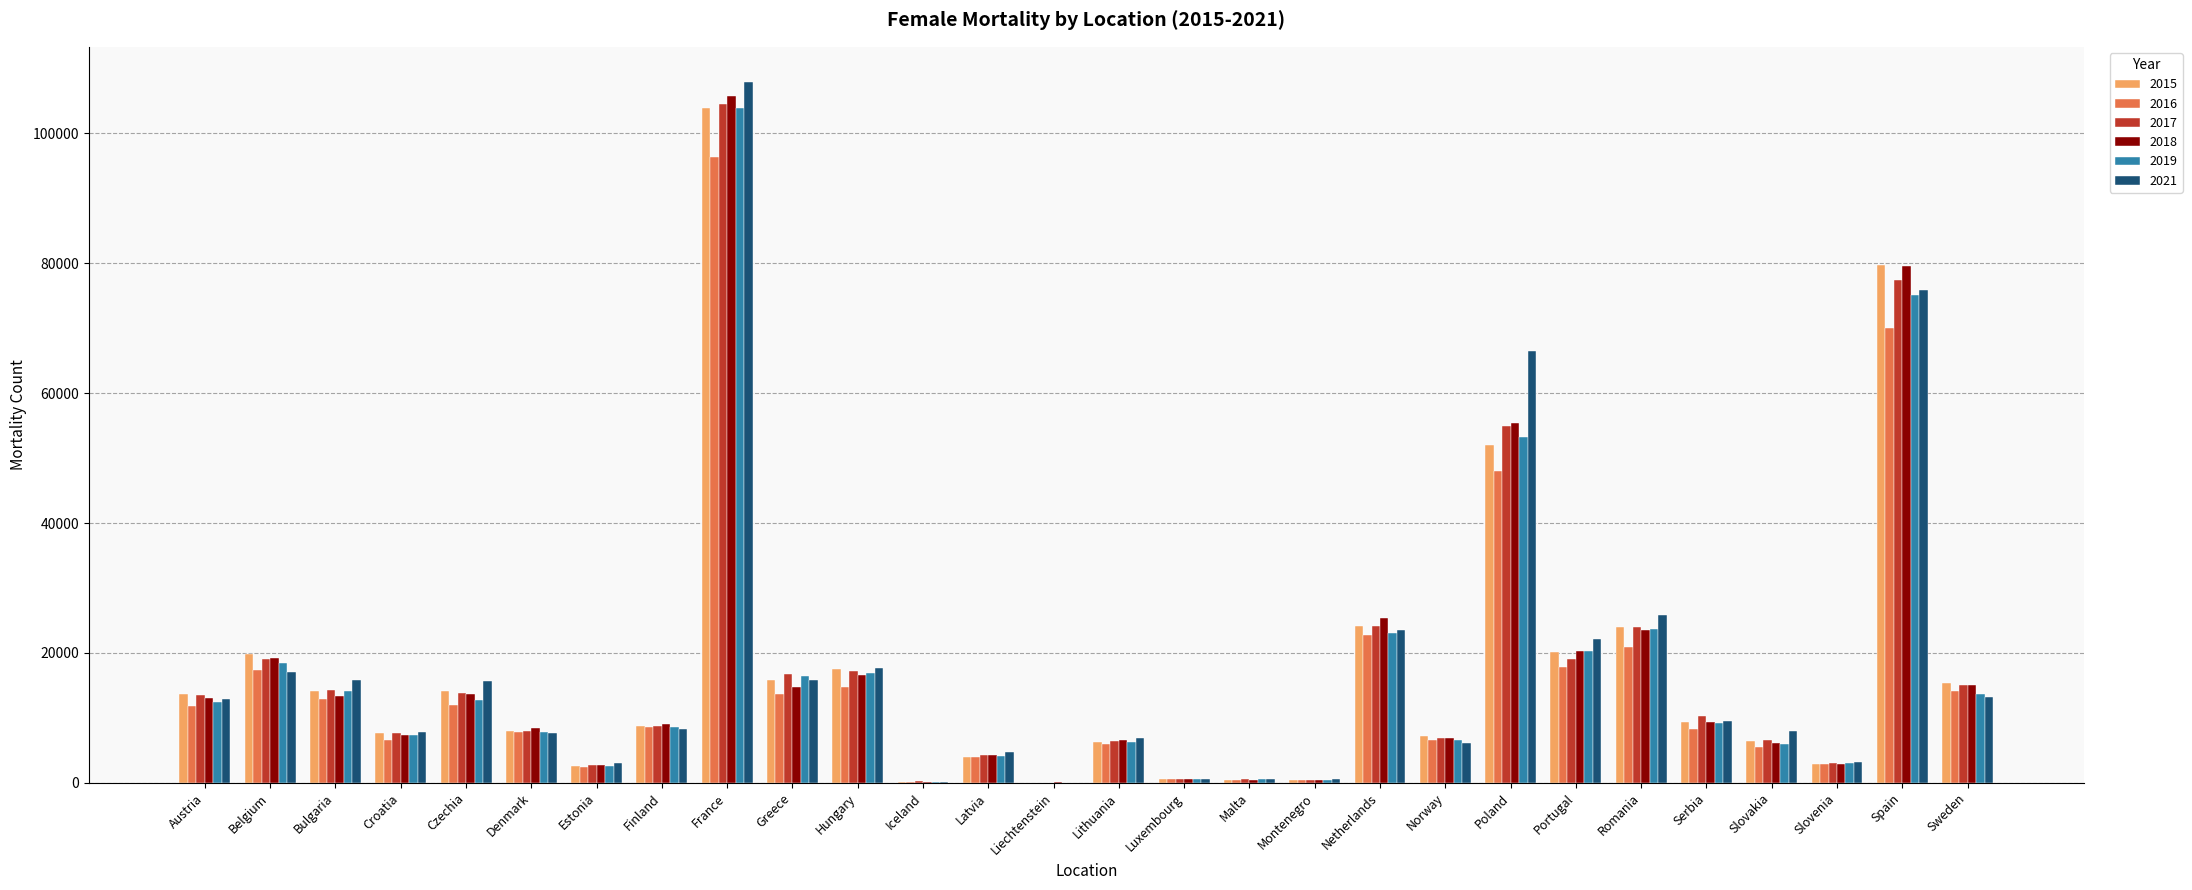

How many series are shown in this chart?

6